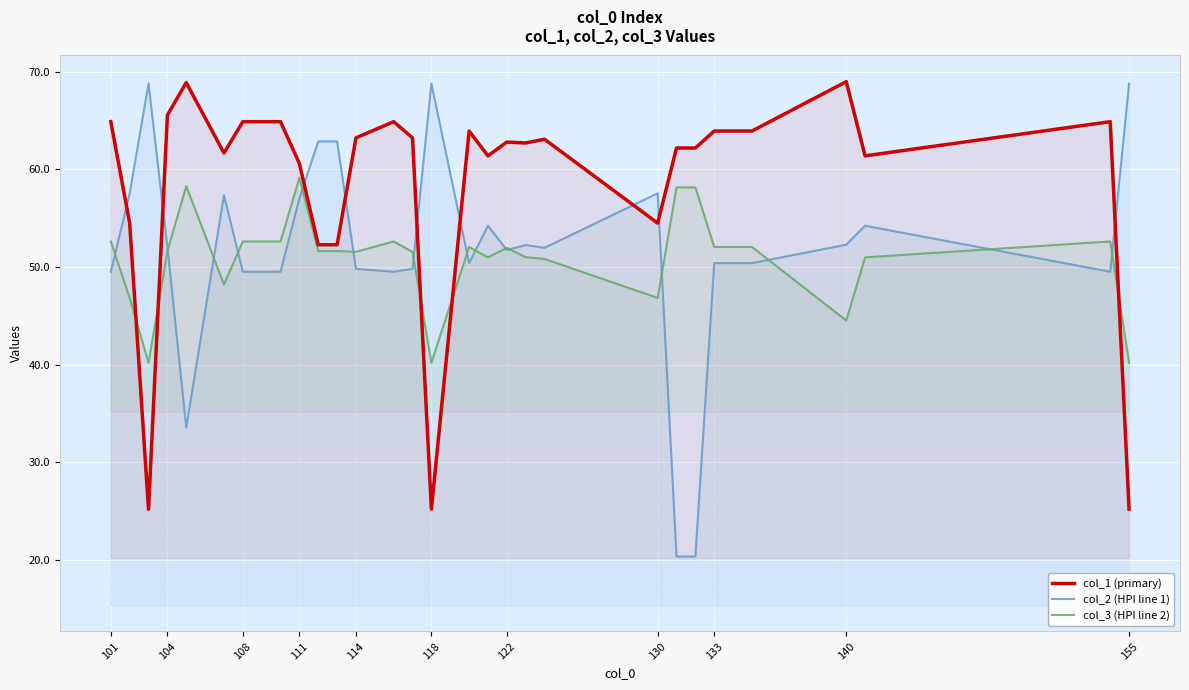

True or false: col_3 (HPI line 2) and col_1 (primary) intersect in this chart.

True